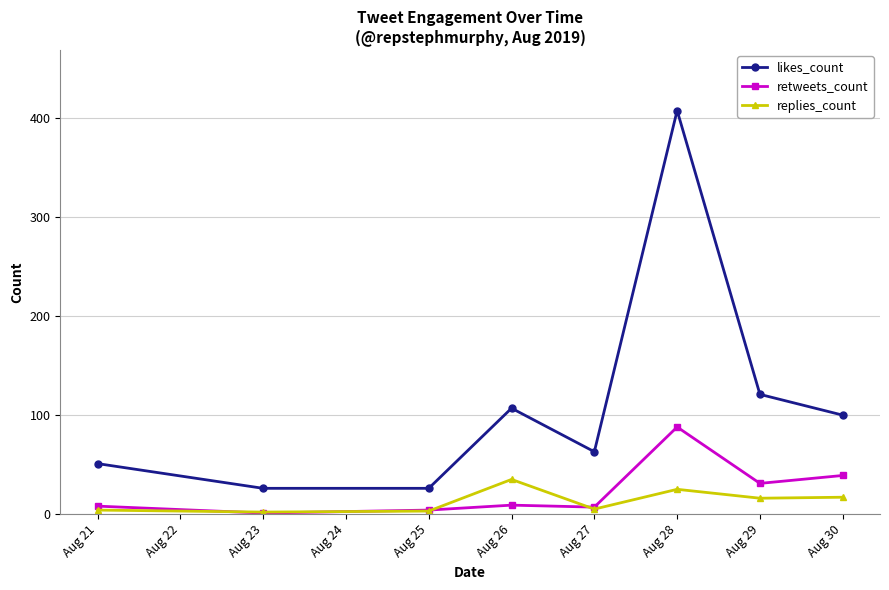

At which category is the sum across all series the highest?

Aug 28